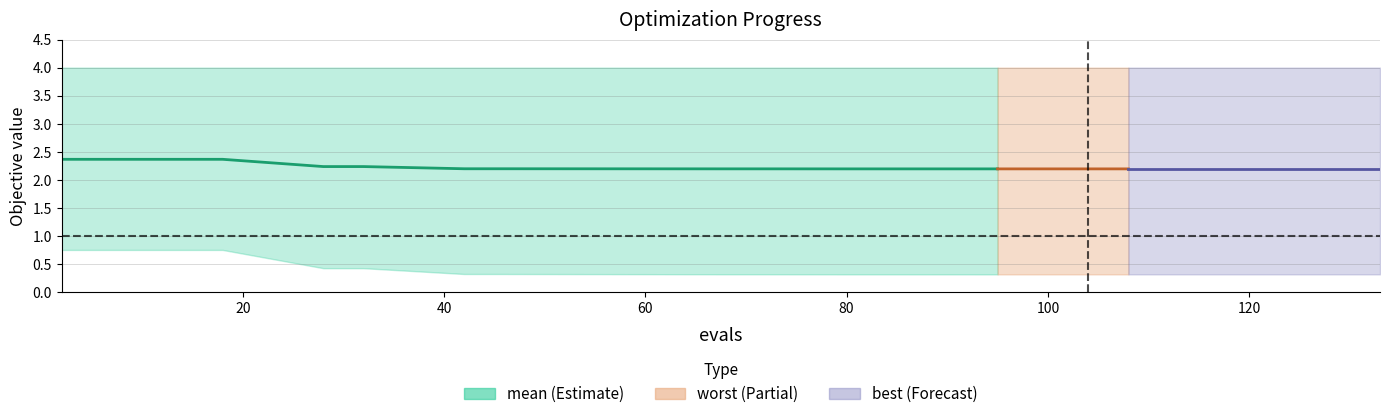

Is it true that the value at 20 is 2.4?

True